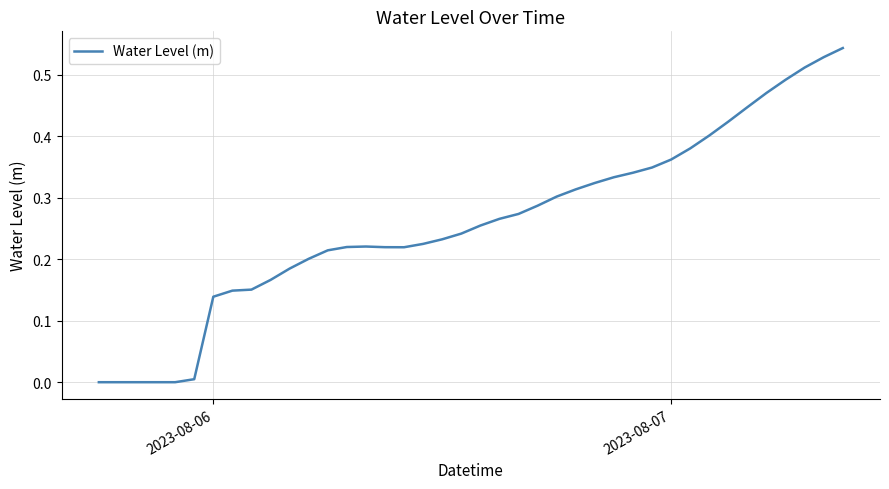

How many points are lower than both their immediate neighbors (excluding endpoints)?

2